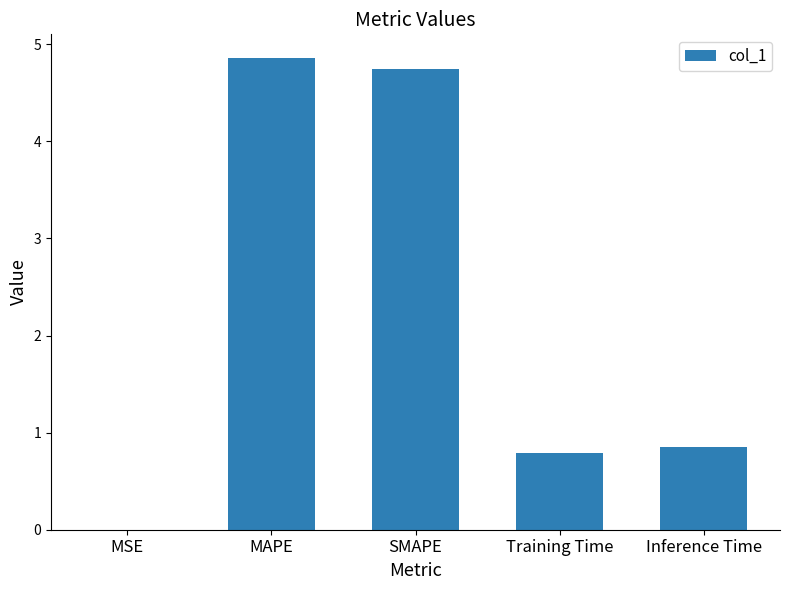

Which label corresponds to the largest value in the chart?

MAPE